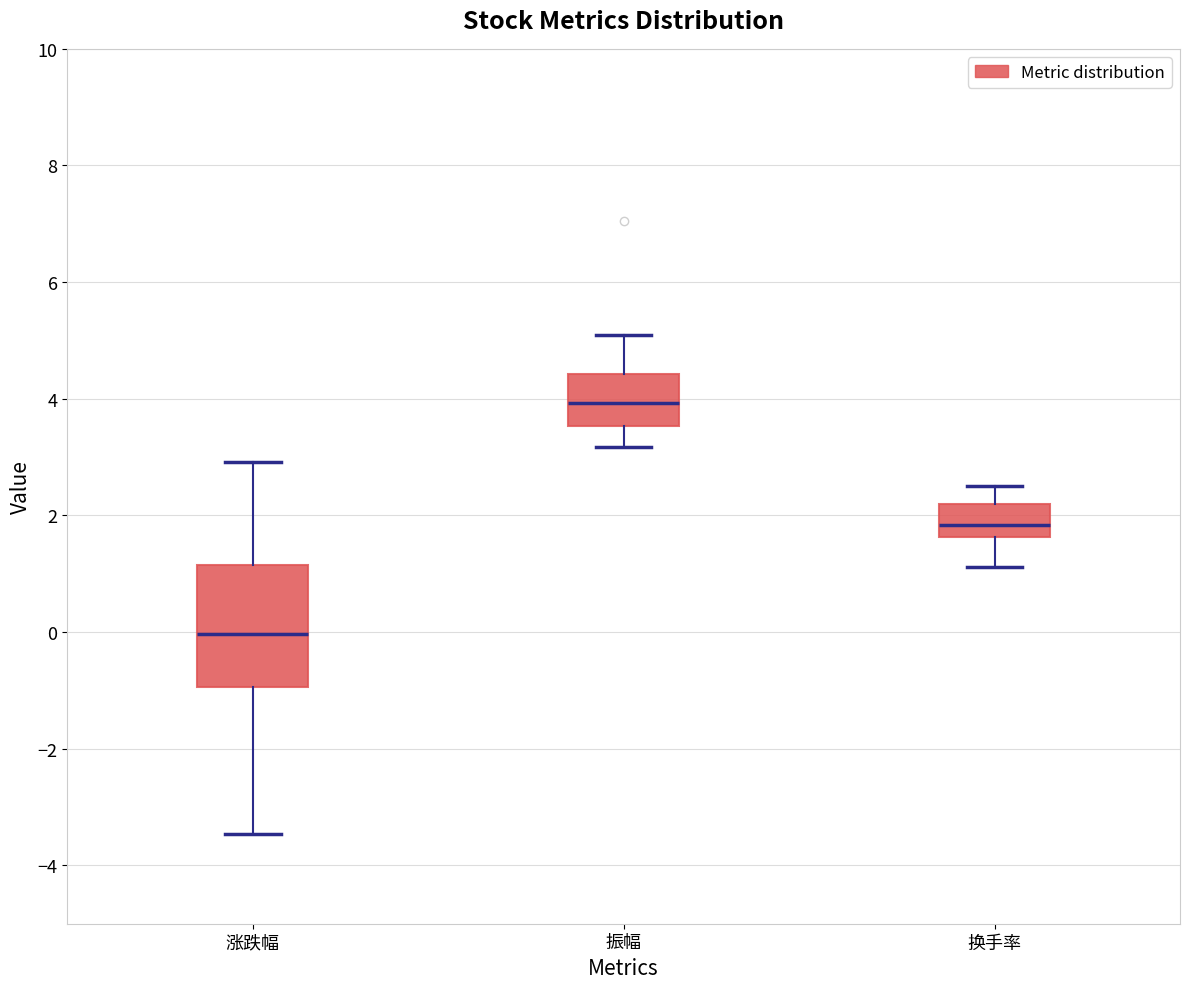

Where does the upper whisker of the box for 振幅 end on the y-axis? The values are not printed on the chart, so give them approximately, as read against the axis.

5.2